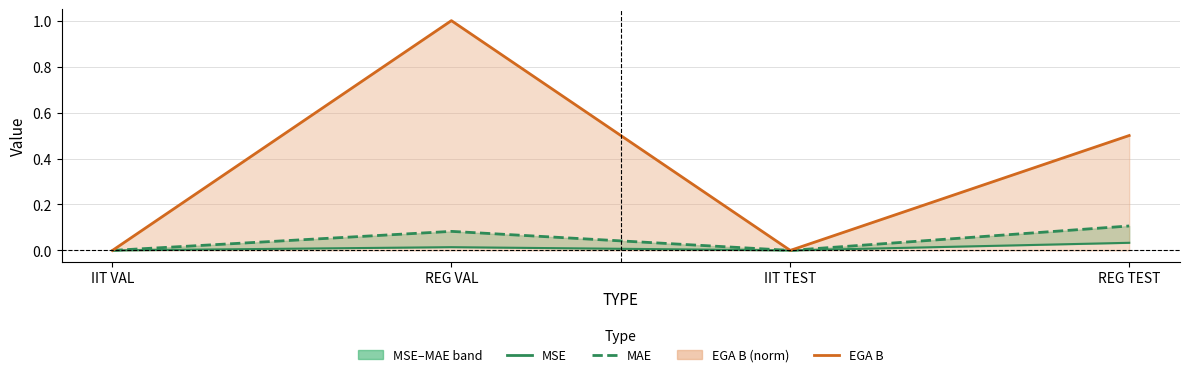

Reading right to left, list all the values displayed in this chart.

MSE: 0.0	0.0	0.0	0.0
MAE: 0.1	0.0	0.1	0.0
EGA B: 0.5	0.0	1.0	0.0